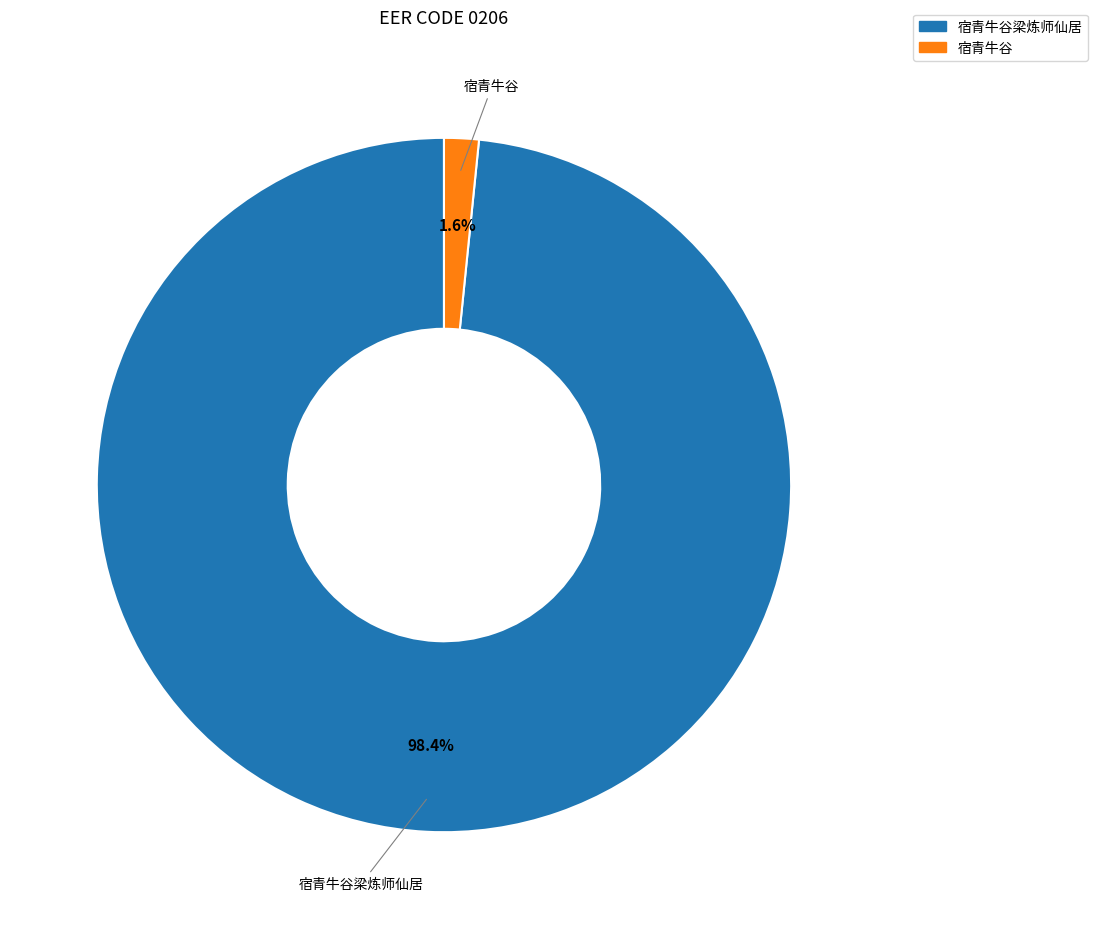

To the nearest percent, what is the average slice percentage?

50%